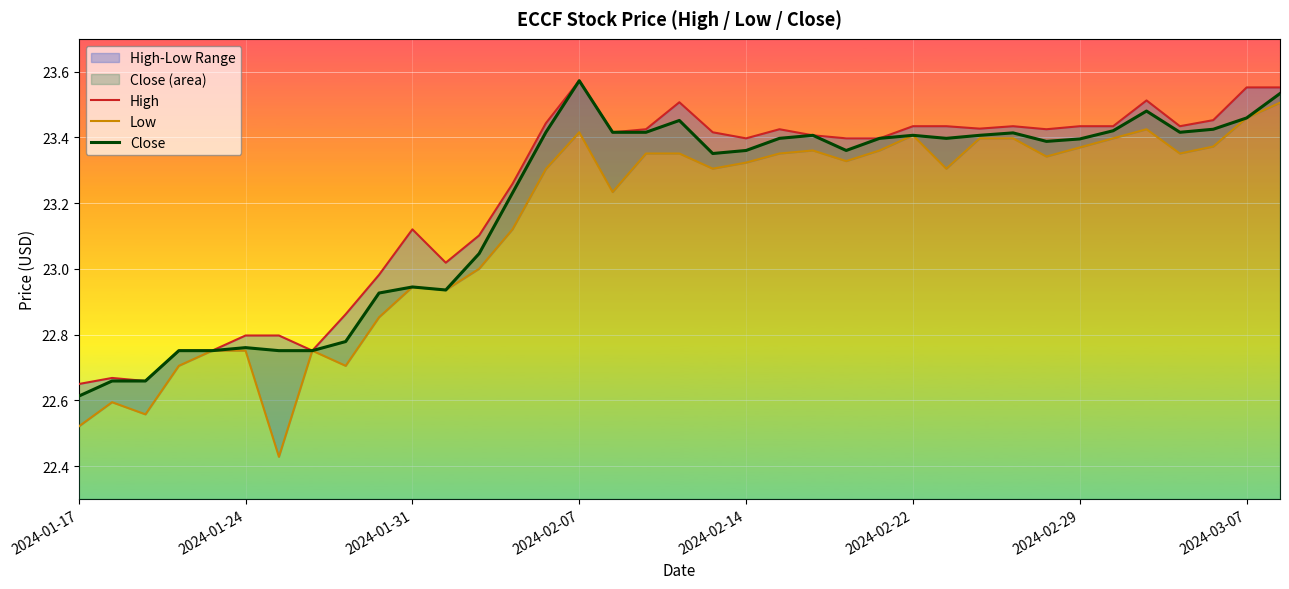

At 13, list the series in order from largest to smallest.

High, Close, Low